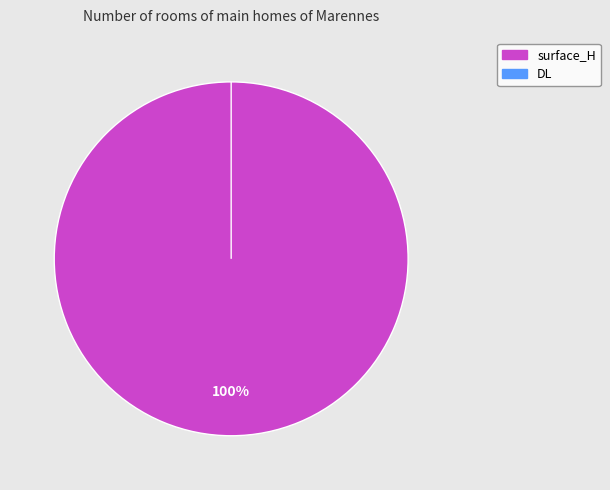

The DL slice represents 0% of the pie. True or false?

True